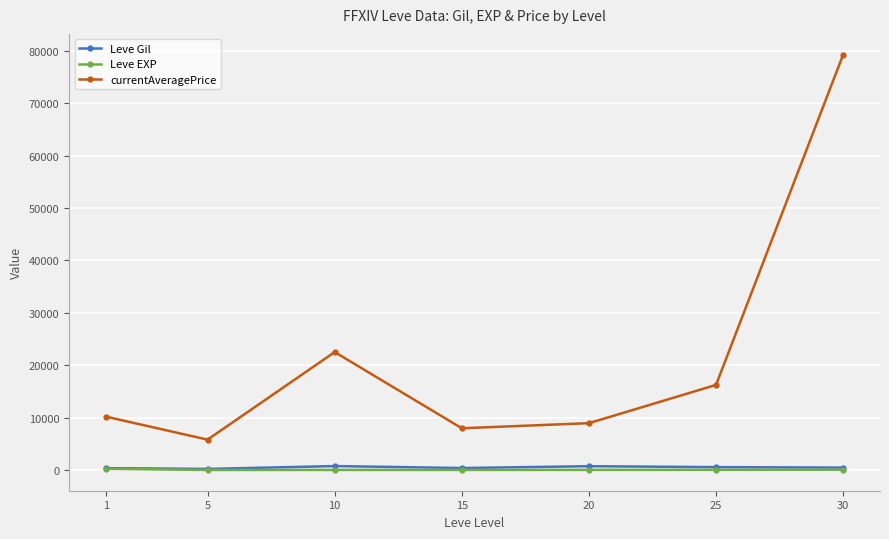

What are all the series names shown in the legend?

Leve Gil, Leve EXP, currentAveragePrice